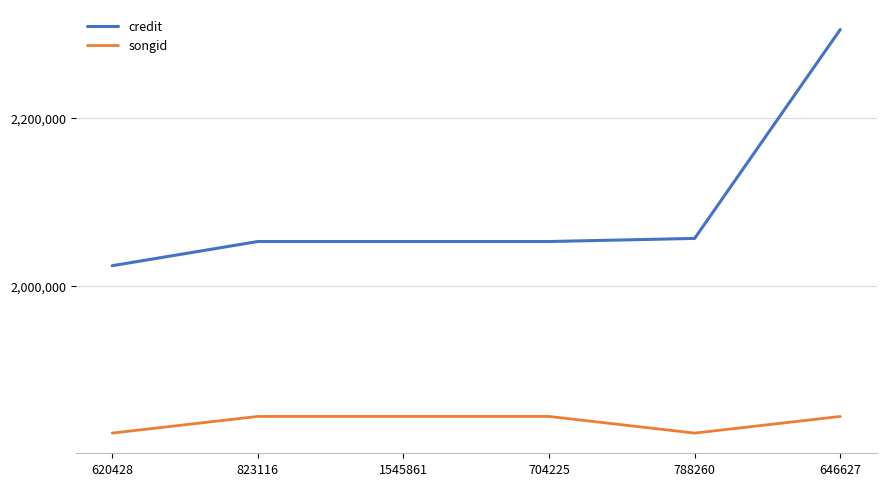

What position from the left is 788260?

5